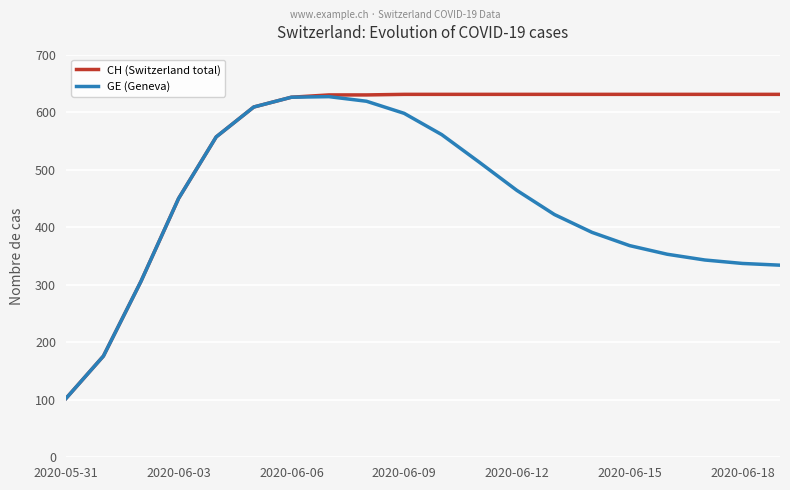

Which series has the largest total across all categories?

CH (Switzerland total)